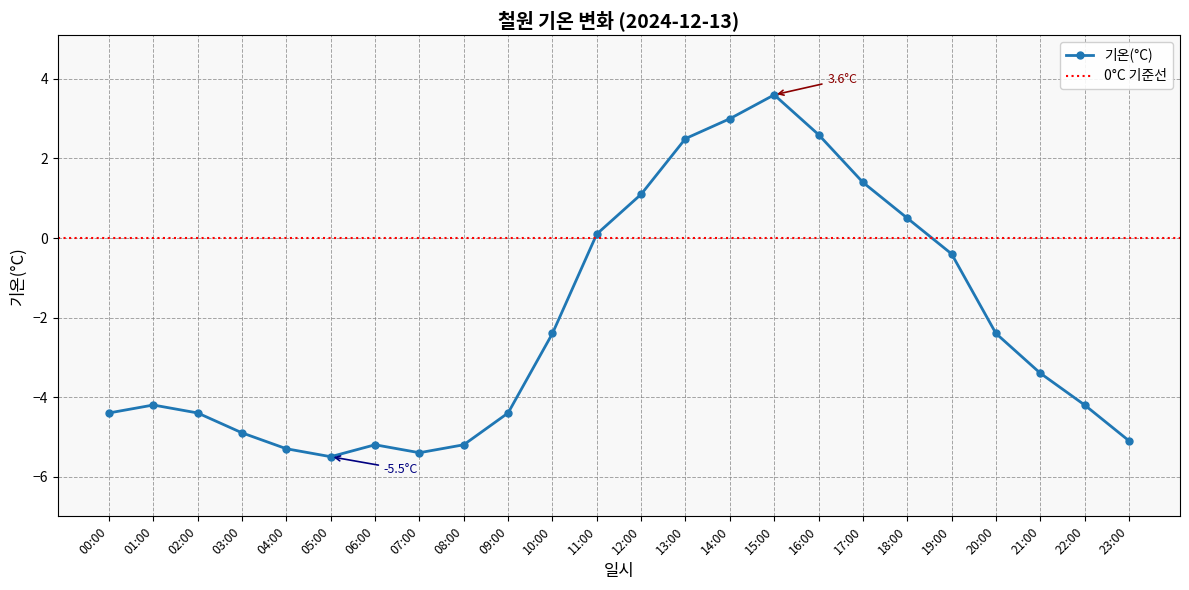

Rank the categories by value from lowest to highest.

05:00, 07:00, 04:00, 06:00, 08:00, 23:00, 03:00, 00:00, 02:00, 09:00, 01:00, 22:00, 21:00, 10:00, 20:00, 19:00, 11:00, 18:00, 12:00, 17:00, 13:00, 16:00, 14:00, 15:00